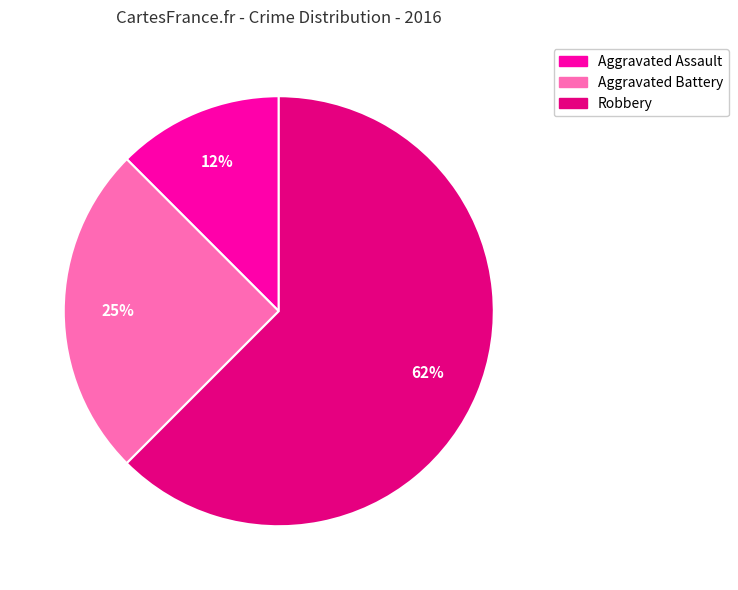

To the nearest percent, what is the average slice percentage?

33%